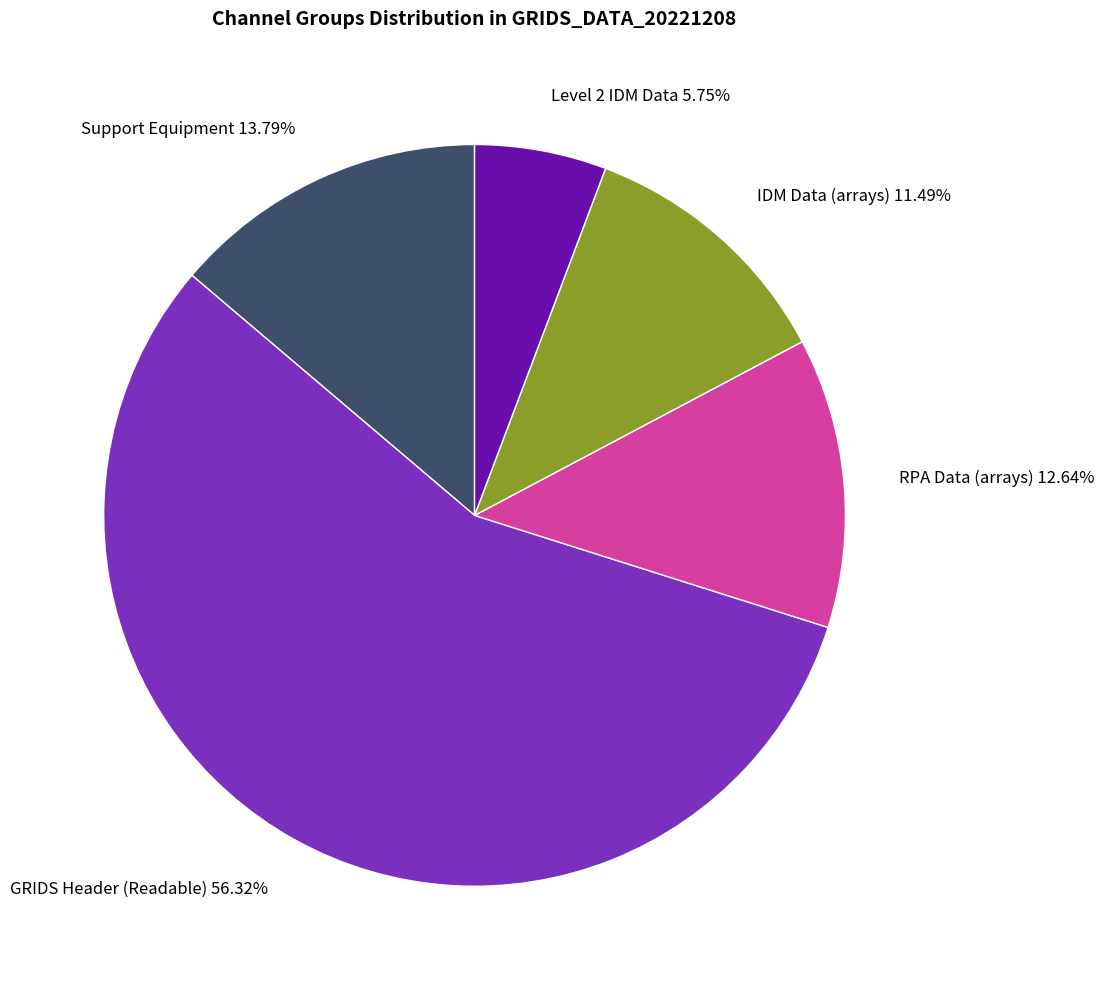

Is it true that RPA Data (arrays) is 1% of the pie?

False